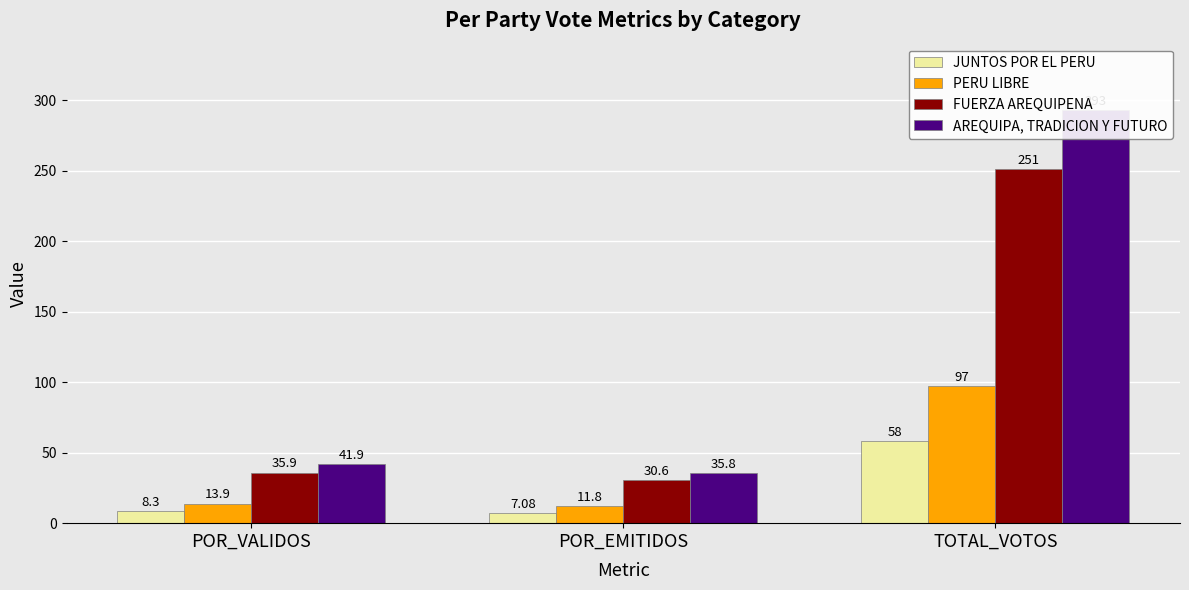

Reading right to left, list all the values displayed in this chart.

JUNTOS POR EL PERU: 58.0	7.1	8.3
PERU LIBRE: 97.0	11.8	13.9
FUERZA AREQUIPENA: 251.0	30.6	35.9
AREQUIPA, TRADICION Y FUTURO: 293.0	35.8	41.9